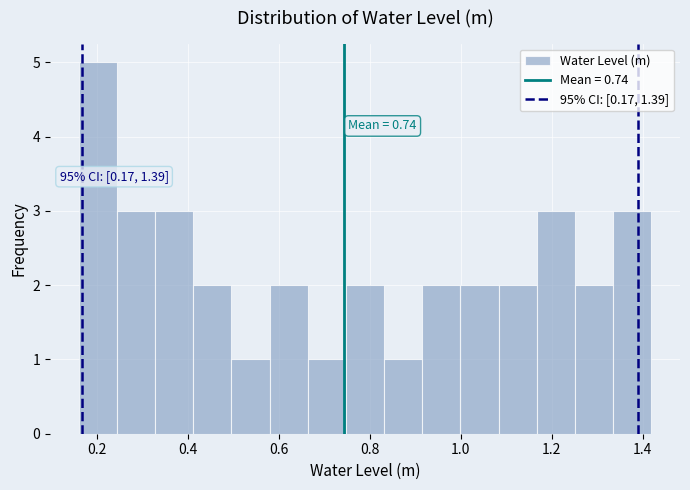

Over which range of the x-axis is the bar tallest?

0.16 to 0.24